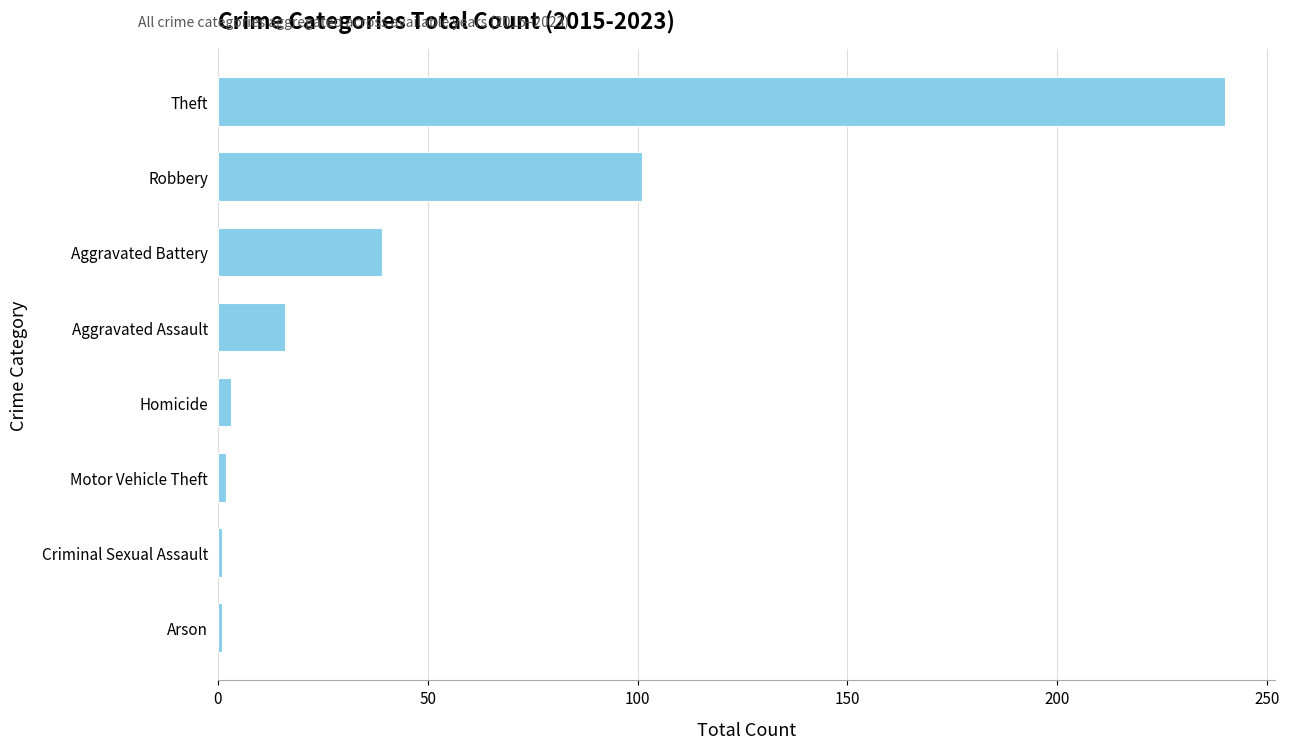

What is the ratio of the value at Aggravated Battery to the value at Aggravated Assault?

2.4